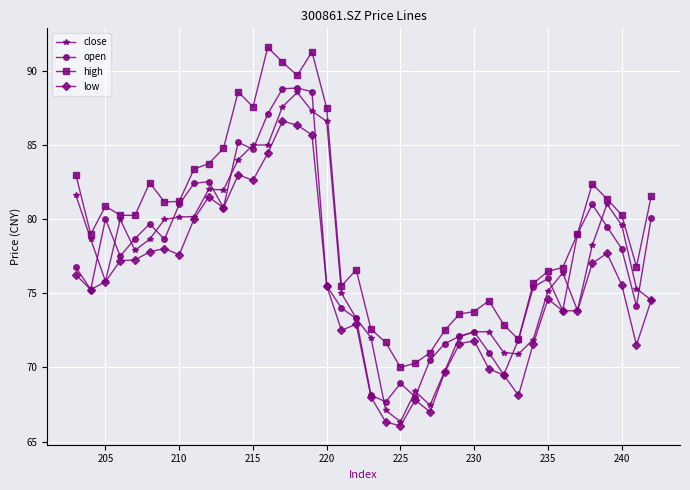

Which series has the largest total across all categories?

high